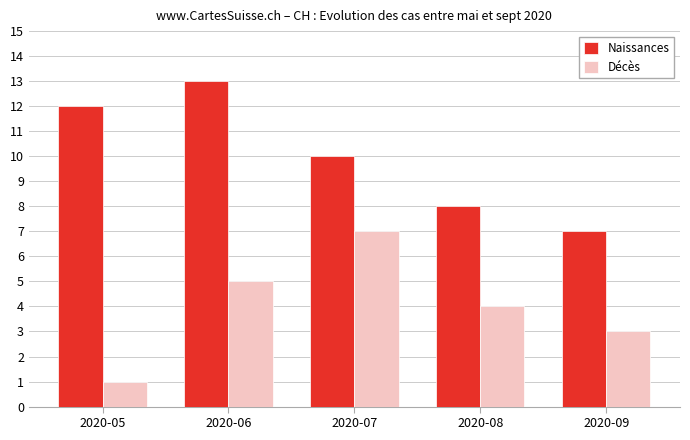

What is the value of the Naissances bar at the 2nd from the left?

13